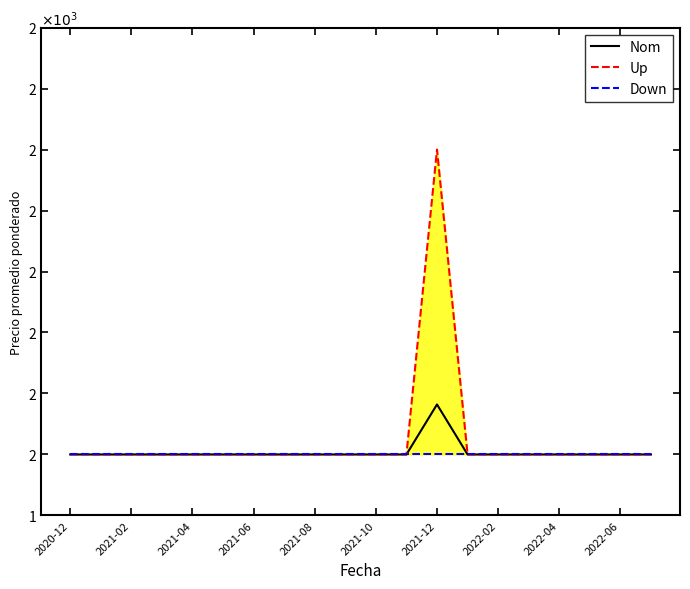

Rank the series by their average value, from highest to lowest.

Up, Nom, Down